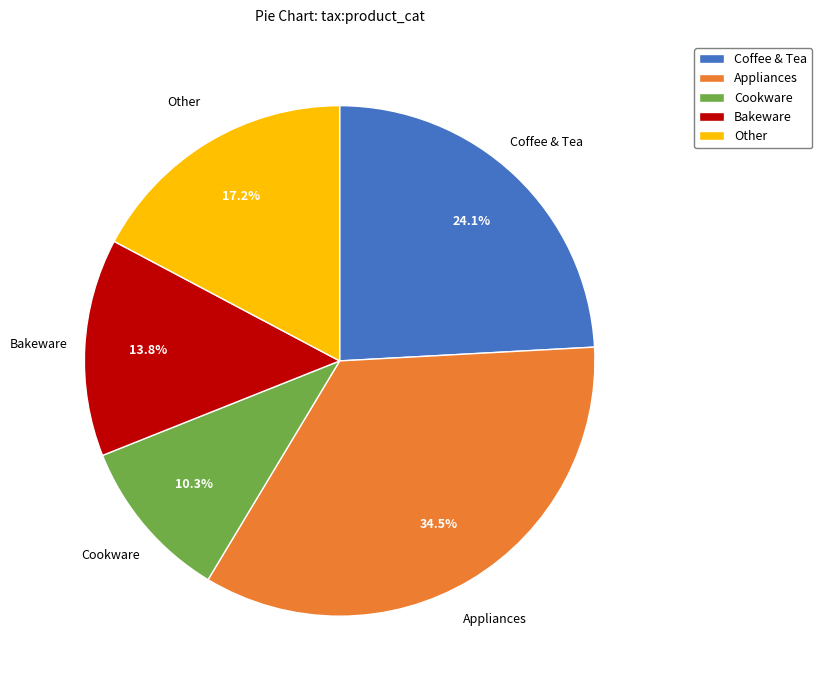

Which slice is the smallest?

Cookware